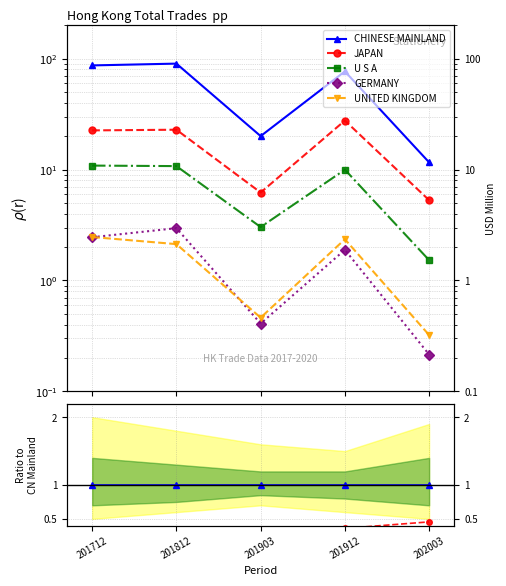

True or false: UNITED KINGDOM and CHINESE MAINLAND cross at least once.

False